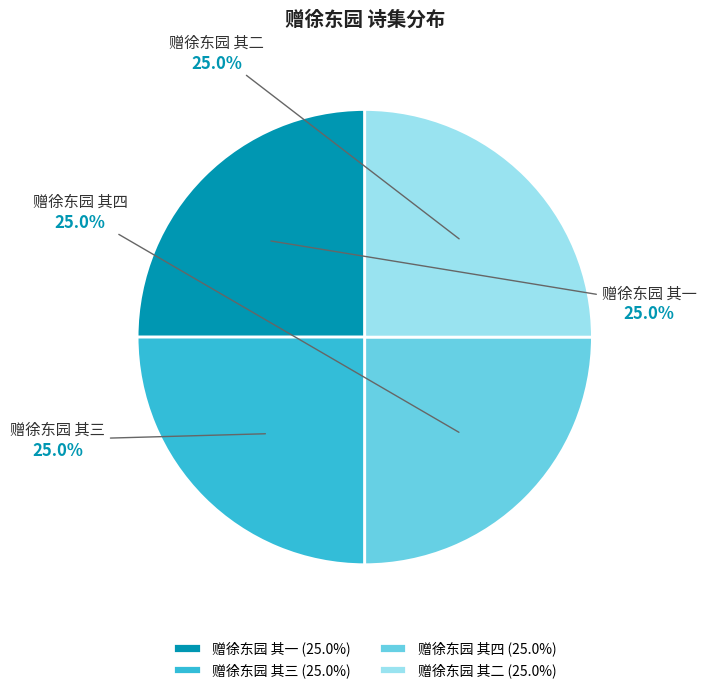

What is the total percentage of 赠徐东园 其四 and 赠徐东园 其三?

50.0%